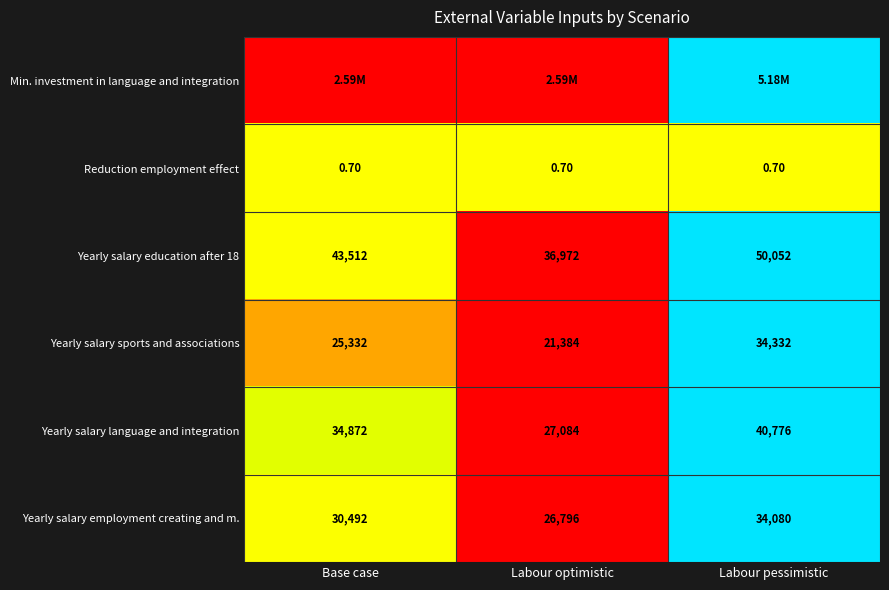

At which label does Yearly salary employment creating and m. reach its minimum?

Labour optimistic